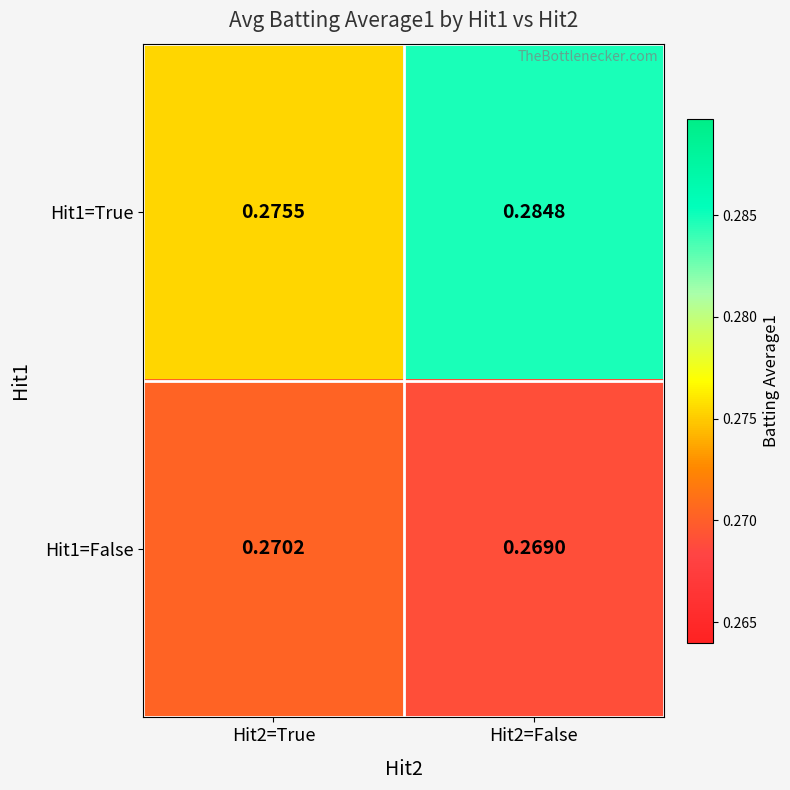

Between Hit2=True and Hit2=False, which series saw the biggest shift?

Hit1=True